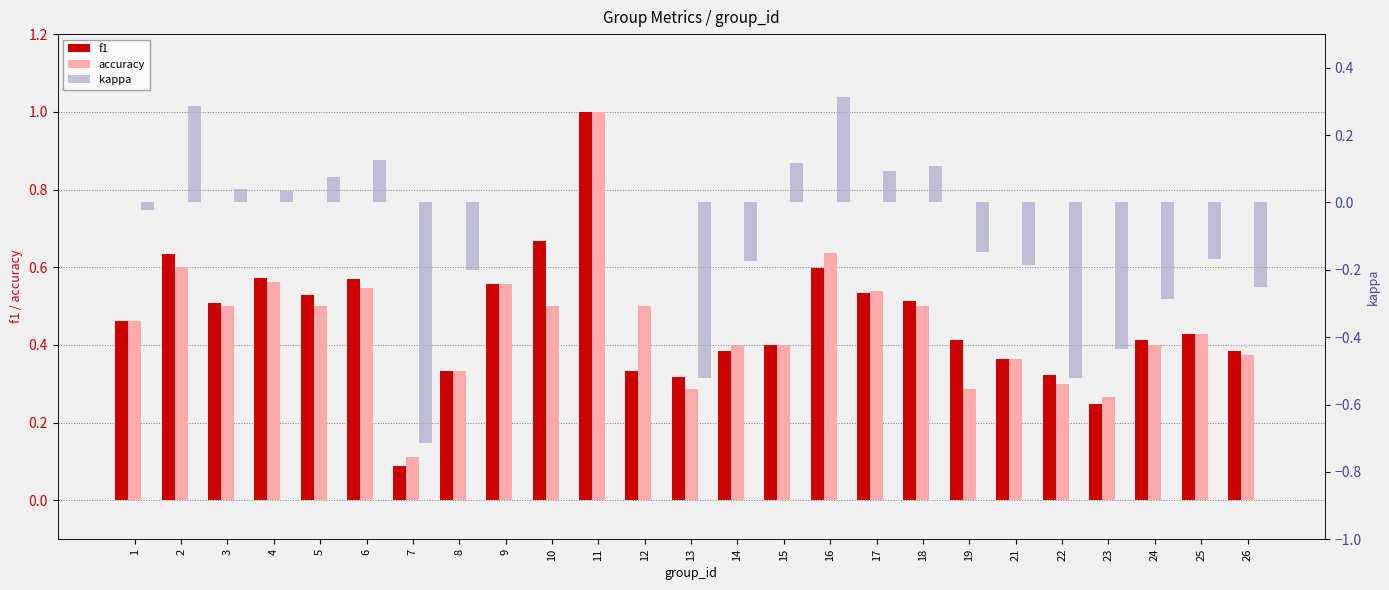

Reading left to right, transcribe all the data shown in this chart.

f1: 0.5	0.6	0.5	0.6	0.5	0.6	0.1	0.3	0.6	0.7	1.0	0.3	0.3	0.4	0.4	0.6	0.5	0.5	0.4	0.4	0.3	0.2	0.4	0.4	0.4
accuracy: 0.5	0.6	0.5	0.6	0.5	0.5	0.1	0.3	0.6	0.5	1.0	0.5	0.3	0.4	0.4	0.6	0.5	0.5	0.3	0.4	0.3	0.3	0.4	0.4	0.4
kappa: -0.0	0.3	0.0	0.0	0.1	0.1	-0.7	-0.2	0.0	0.0	0.0	0.0	-0.5	-0.2	0.1	0.3	0.1	0.1	-0.1	-0.2	-0.5	-0.4	-0.3	-0.2	-0.2